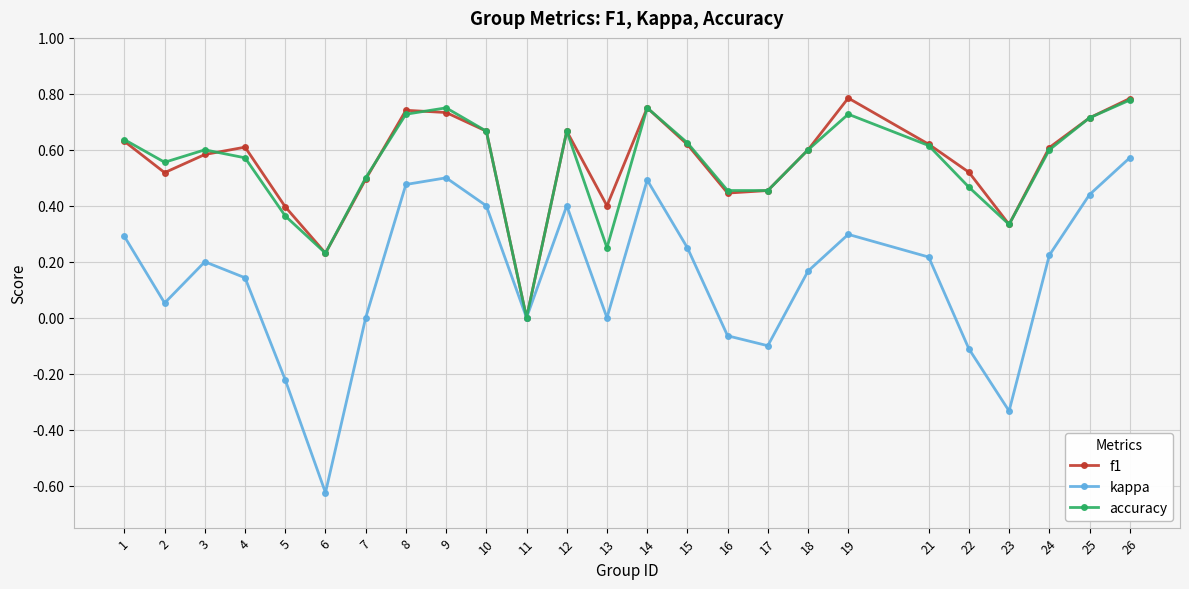

The value of accuracy at 16 is 0.5. True or false?

True